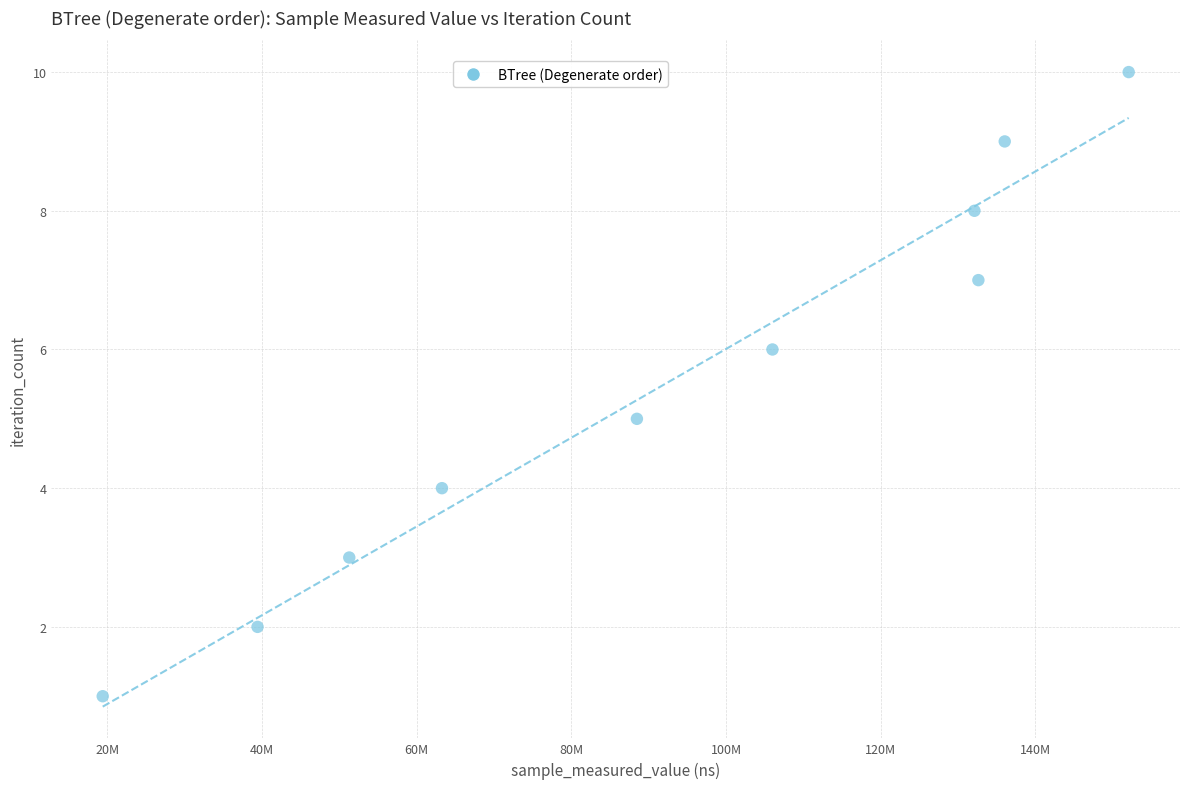

What is the average X value?

92073570